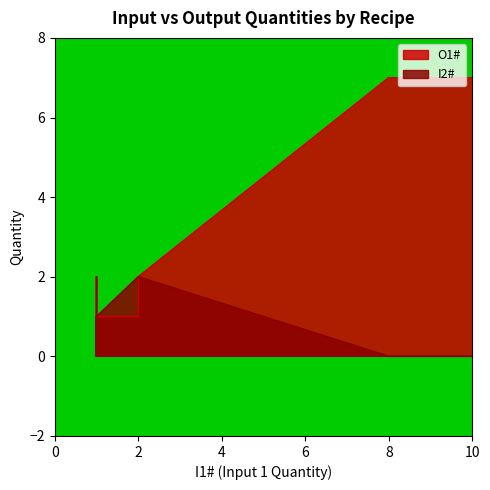

What is the difference between the maximum and second lowest values in the I2# series?

2